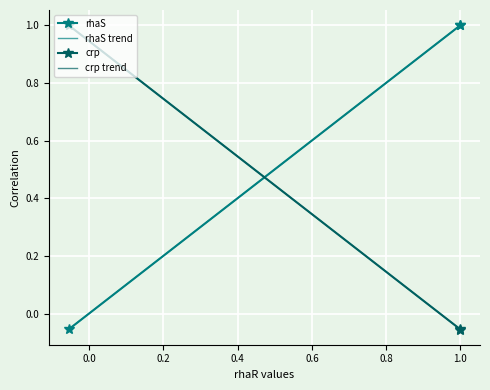

The crp series shows 1.0 at crp. True or false?

True